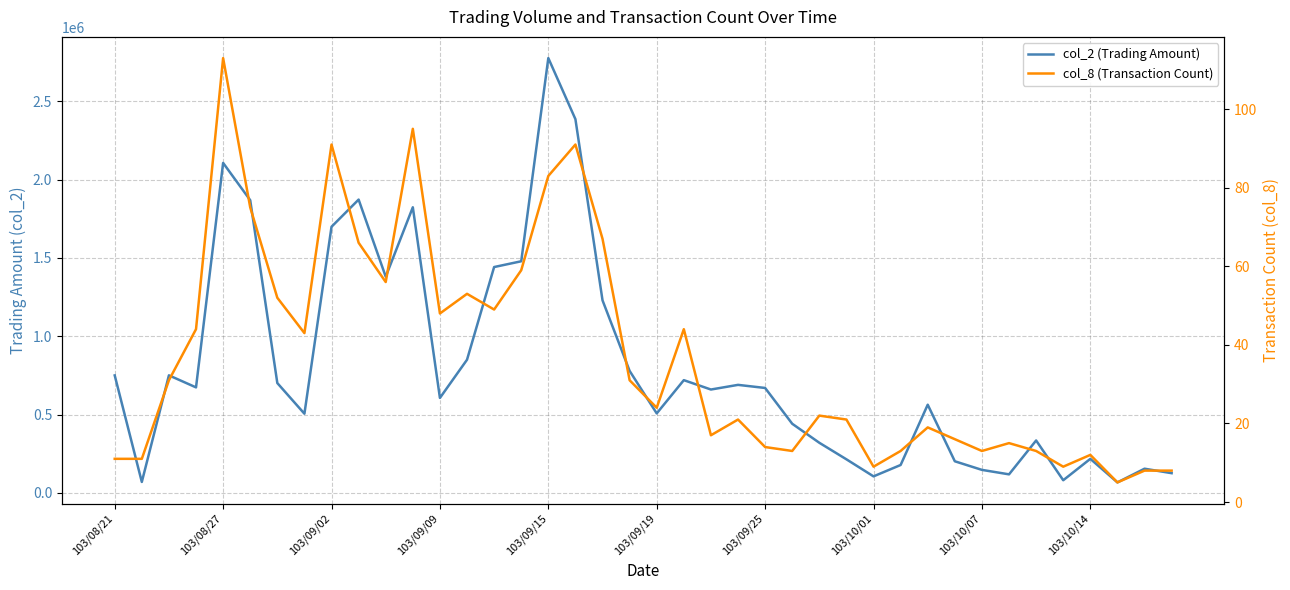

Reading left to right, what are all the values shown in this chart?

col_2 (Trading Amount): 749710	69720	750130	673250	2105890	1867980	700920	505180	1698450	1871900	1379820	1822690	605940	849830	1441350	1478160	2774910	2385180	1228860	778380	507210	719390	659610	689310	669570	441100	319740	214110	105280	177920	562690	201610	146710	118200	334390	80590	217060	66800	154250	125660
col_8 (Transaction Count): 11	11	31	44	113	75	52	43	91	66	56	95	48	53	49	59	83	91	67	31	24	44	17	21	14	13	22	21	9	13	19	16	13	15	13	9	12	5	8	8